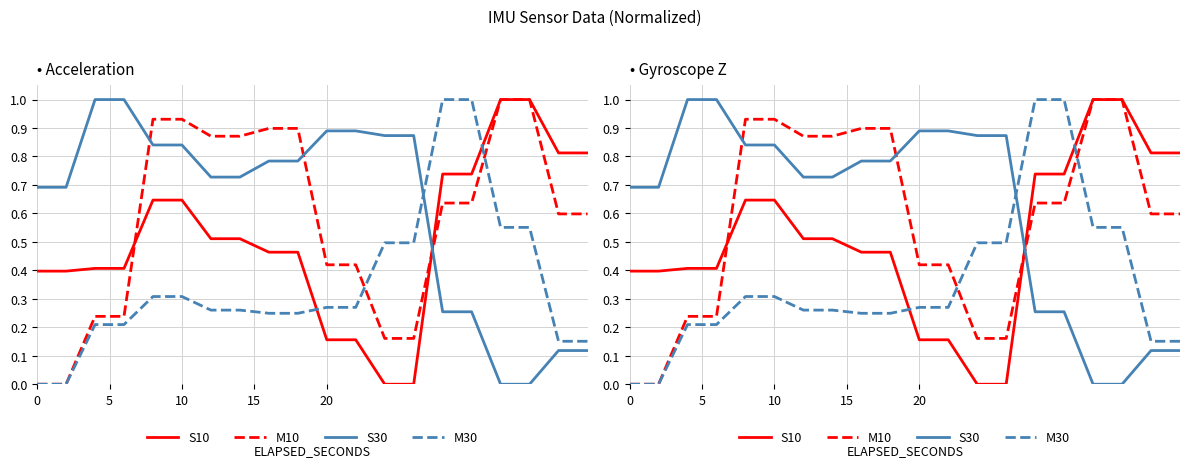

List the series in order of their overall mean, highest first.

S30, M10, S10, M30